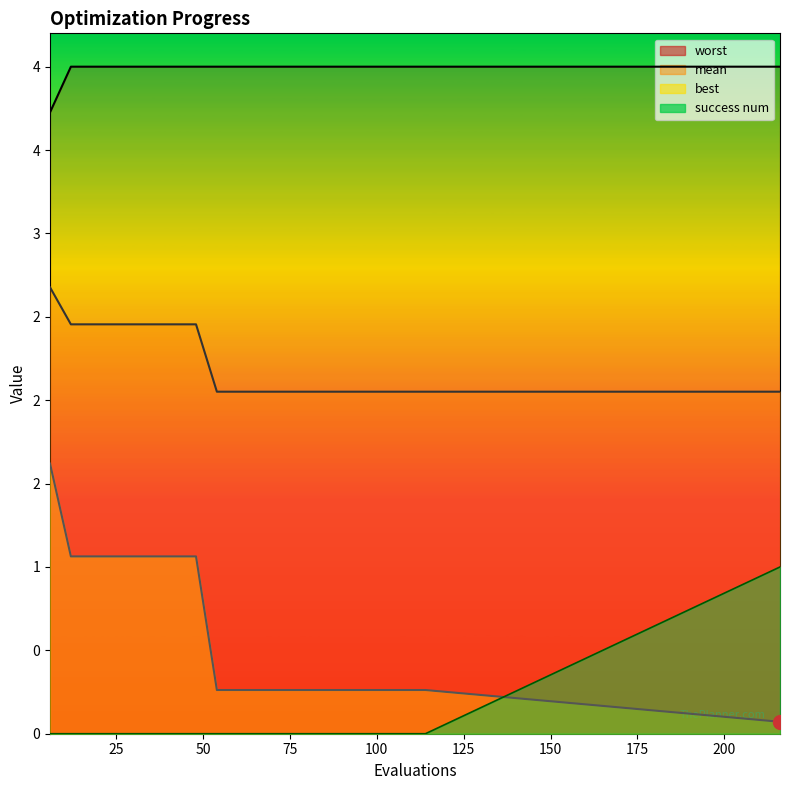

What value does the mean series have at 12?

2.5